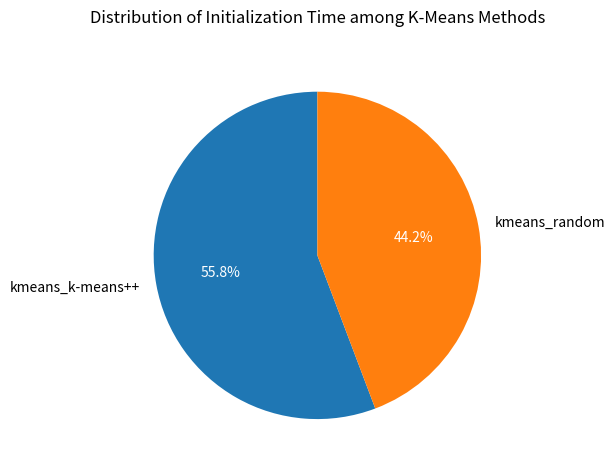

Rank the categories by value from highest to lowest.

kmeans_k-means++, kmeans_random